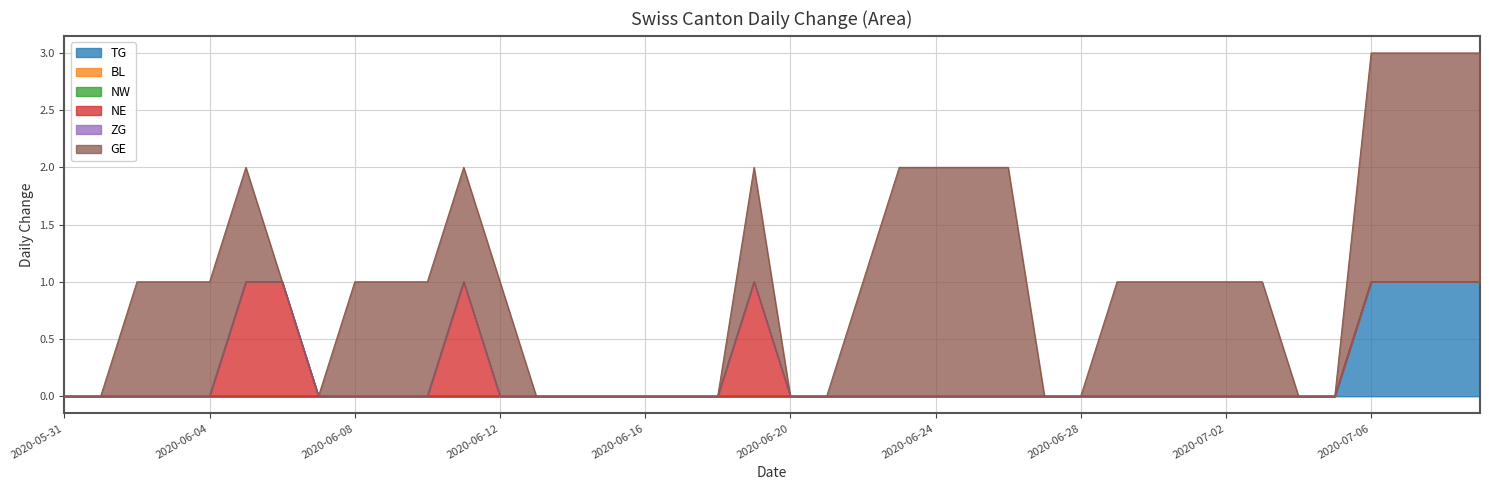

Between 2020-06-26 and 2020-07-05, which series saw the biggest shift?

GE